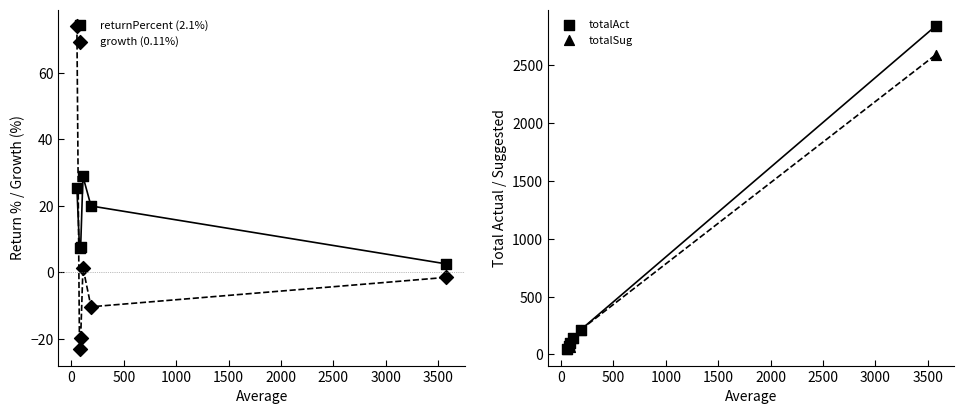

At how many categories does at least one series exceed 938?

1